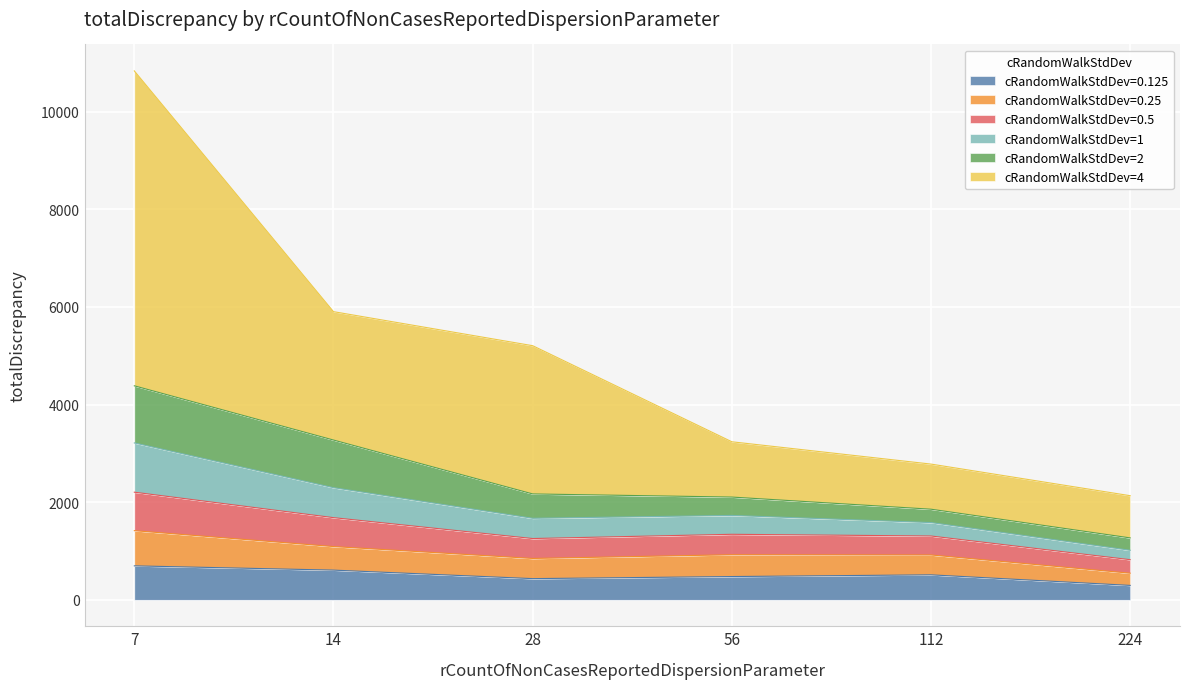

At which category is the sum across all series the highest?

7